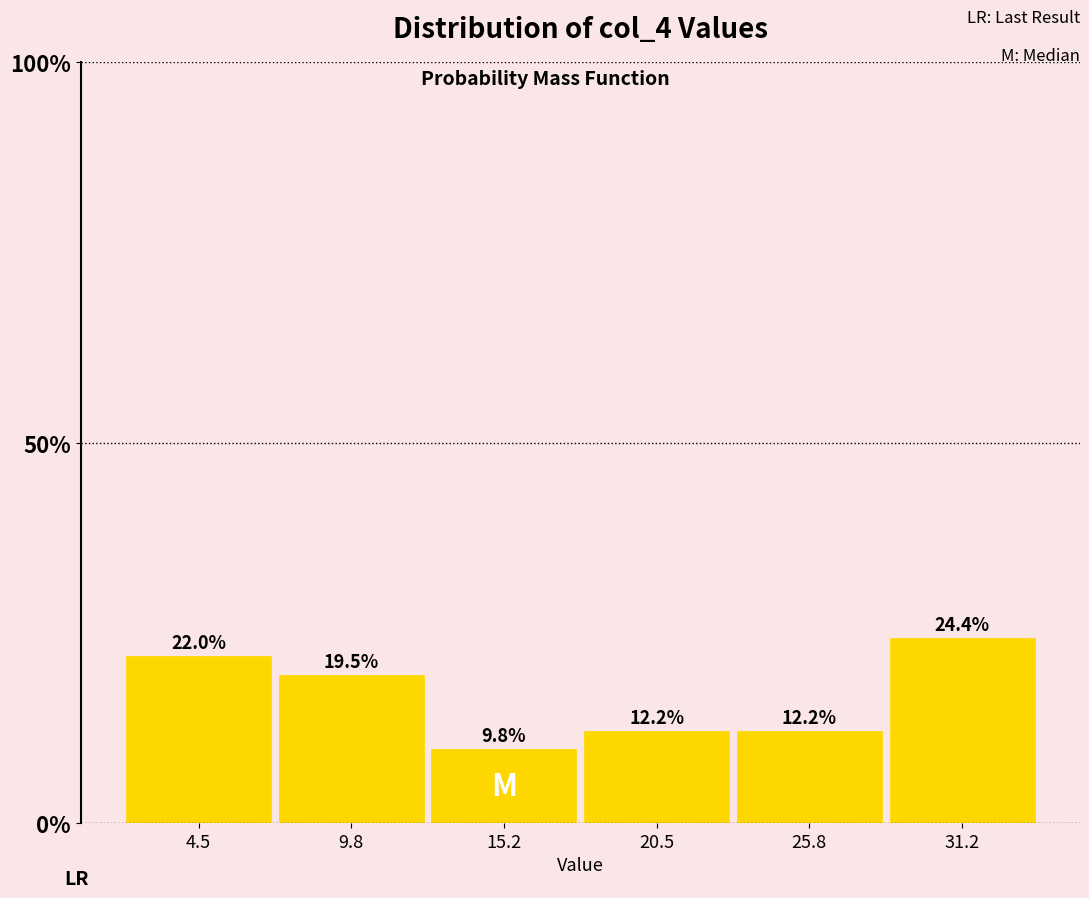

Reading left to right, list every bar in this chart as the range it spans on the x-axis followed by its height. The bar edges are not printed on the chart, so give them approximately, as read against the axis.

2 to 7: 22.0
7 to 13: 19.5
13 to 18: 9.8
18 to 23: 12.2
23 to 28: 12.2
28 to 34: 24.4